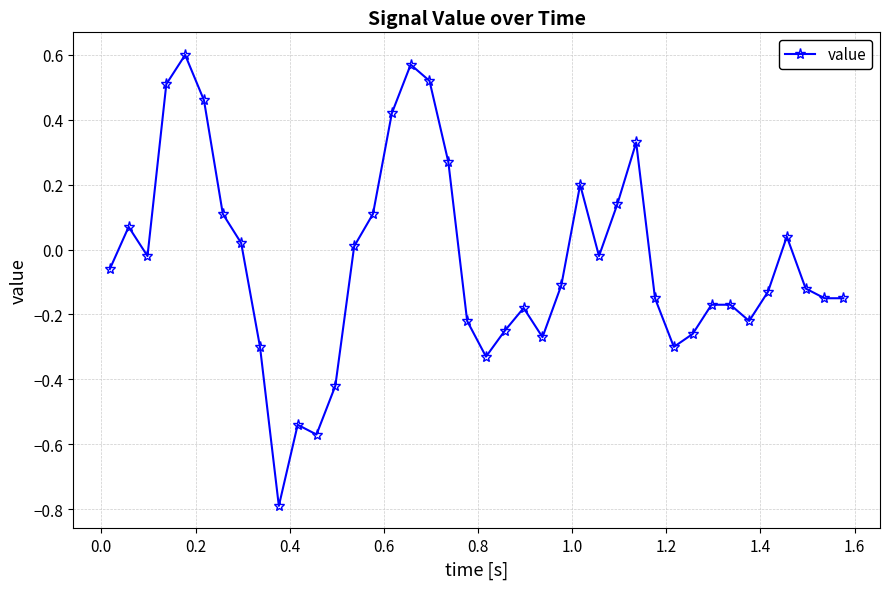

What is the minimum value shown in the chart?

-0.8